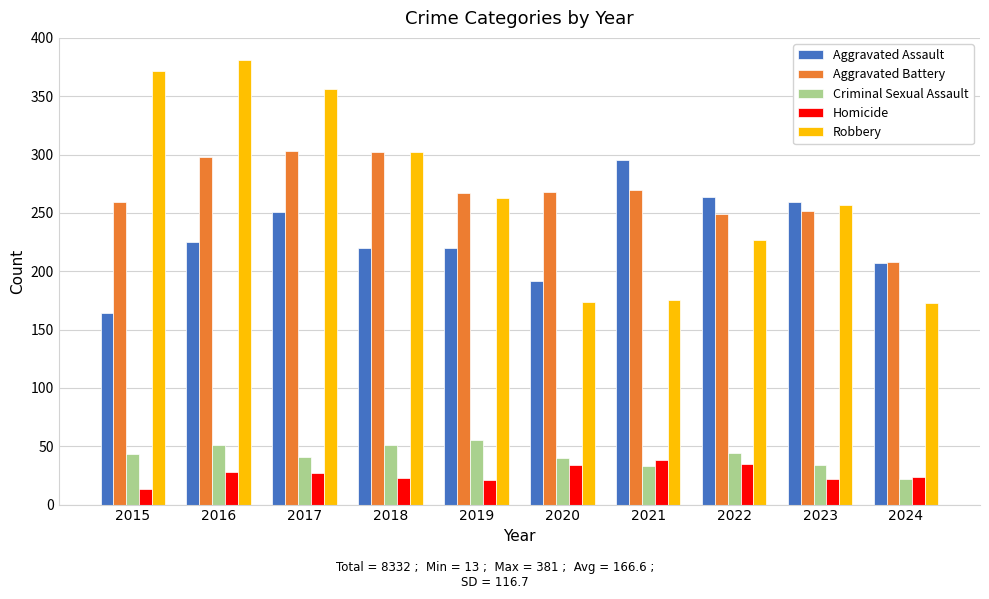

What are all the series names shown in the legend?

Aggravated Assault, Aggravated Battery, Criminal Sexual Assault, Homicide, Robbery